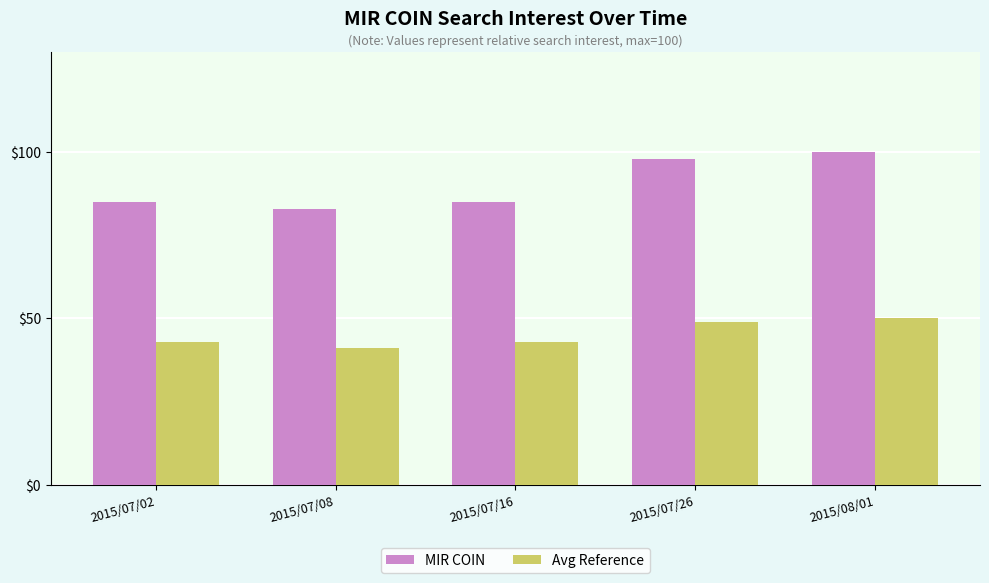

What is the difference between the highest and lowest values at 2015/07/08?

42